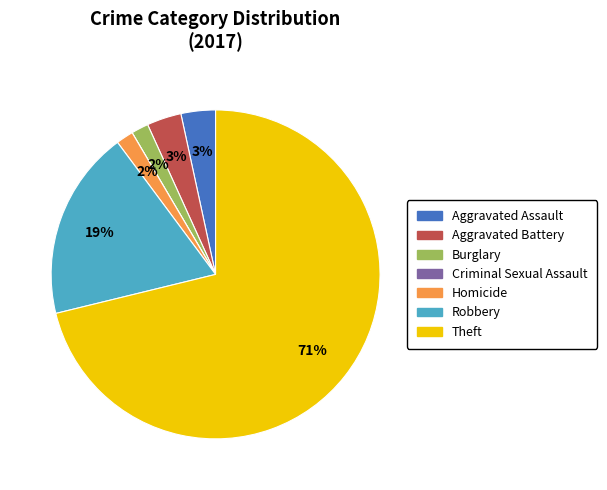

Which has a higher value, Burglary or Robbery?

Robbery